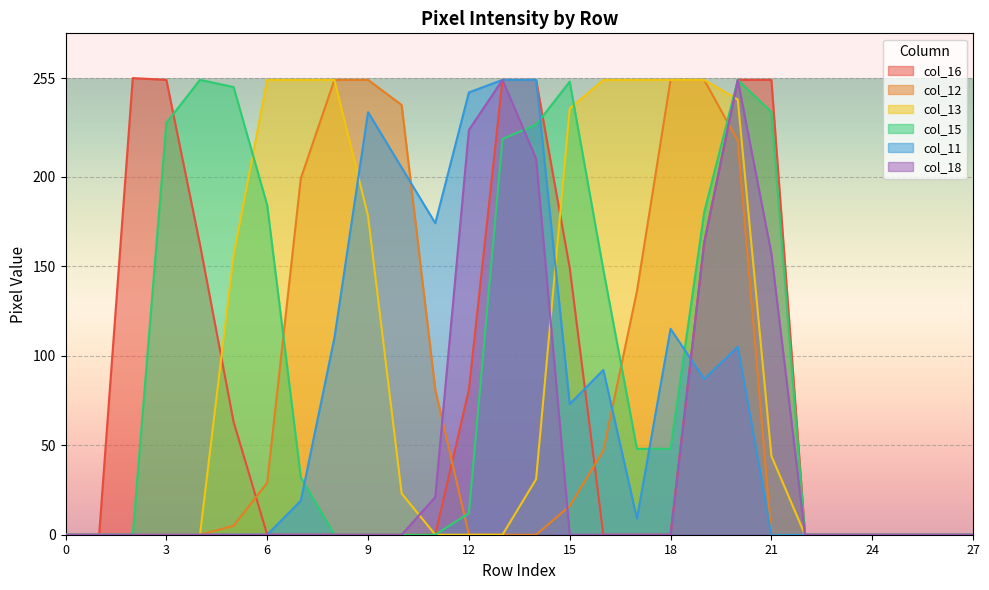

How many data points in col_15 are less than 32?

14